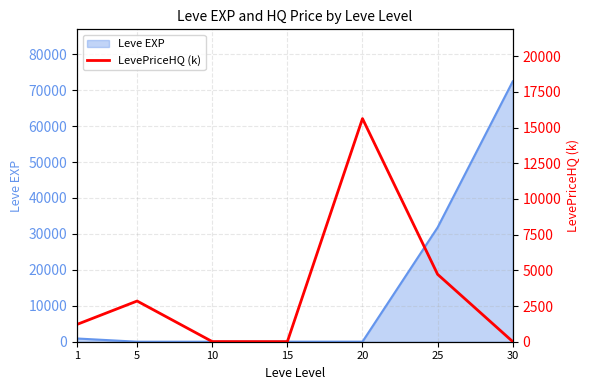

What is the sum of all values?

24433.9